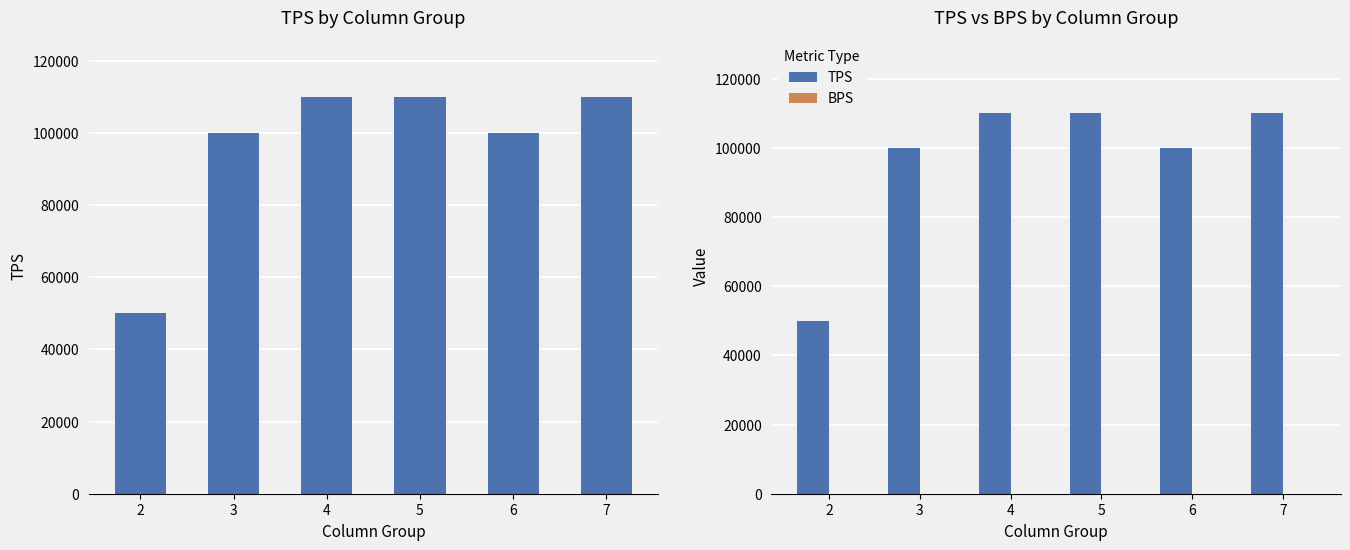

What is the approximate value of BPS at 6?

10